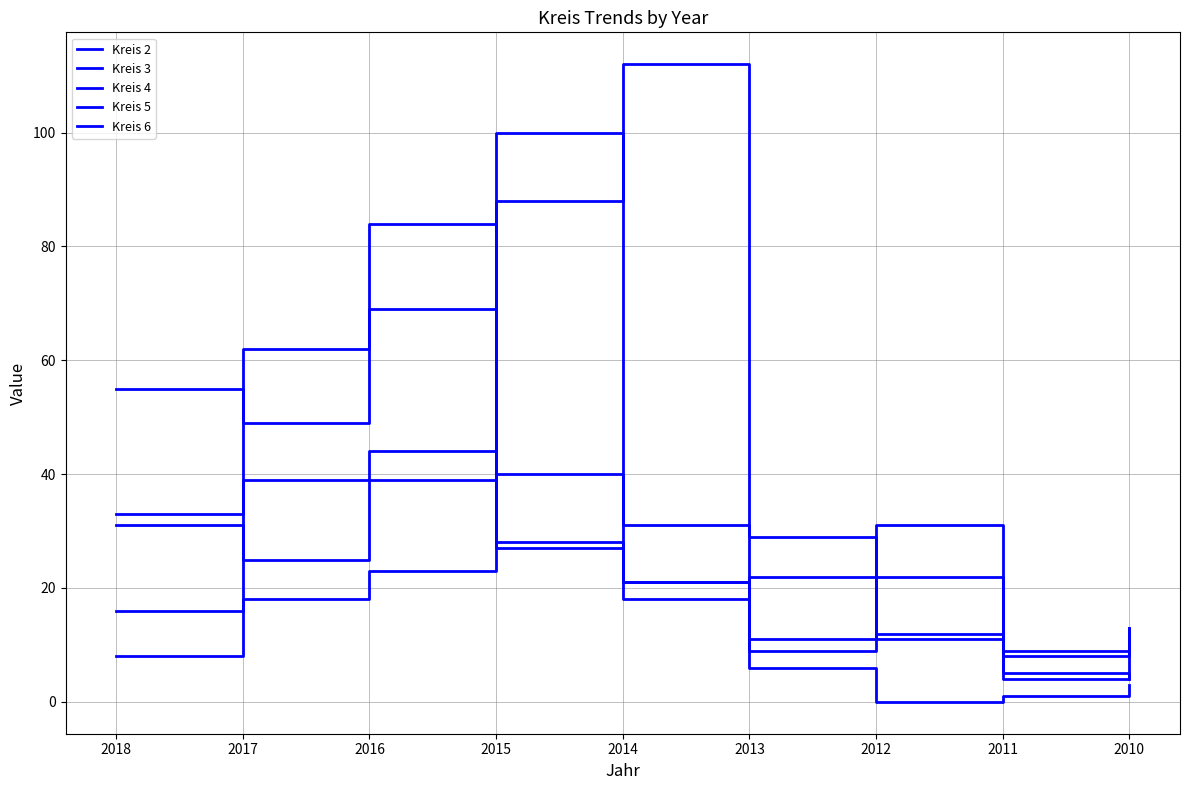

What is the spread (max minus min) of values at 2015?

73